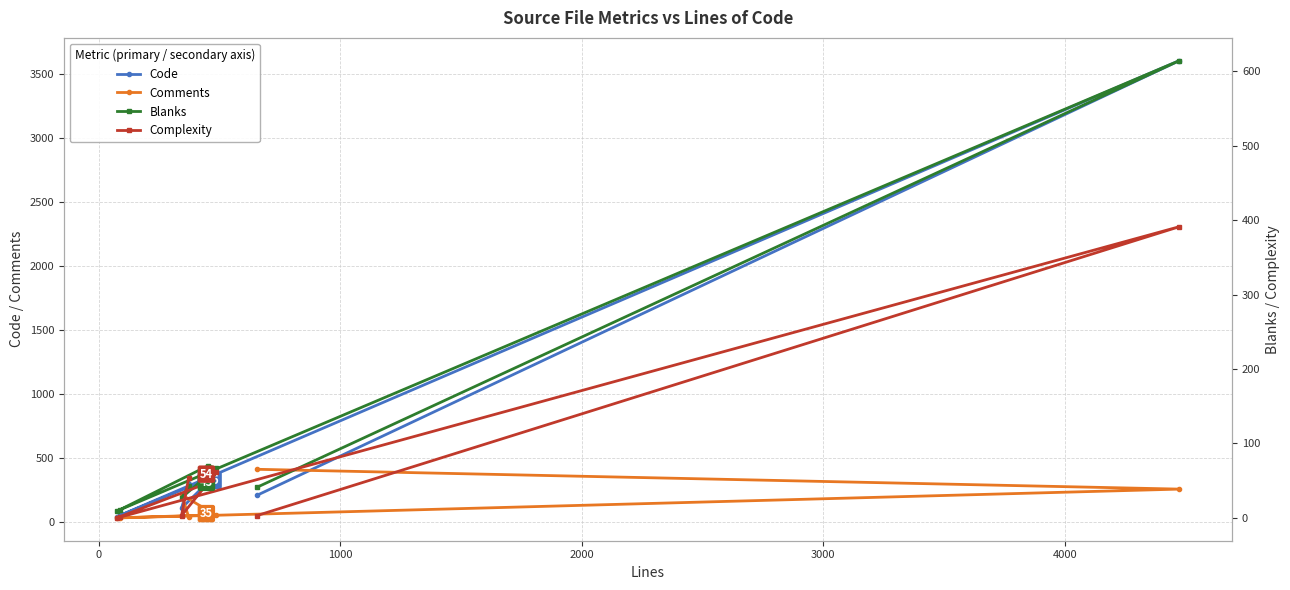

How many values in the Complexity series are below 47?

4